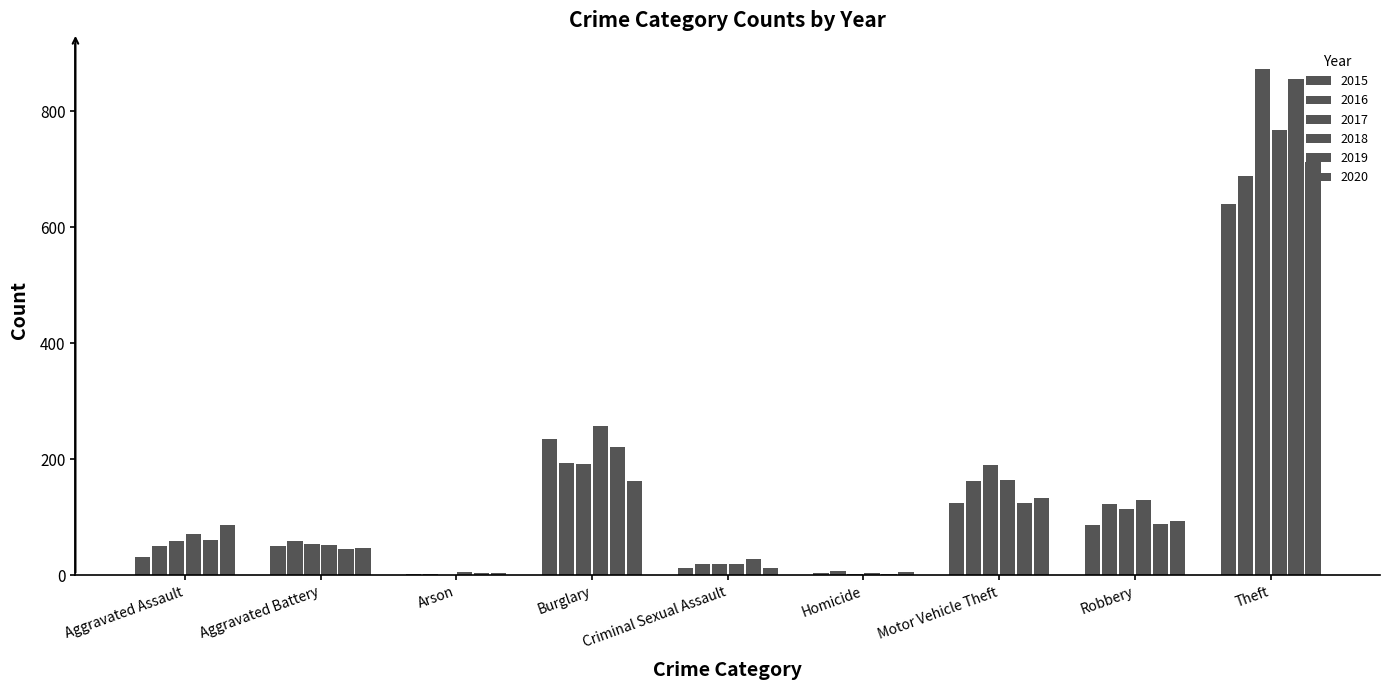

Reading left to right, list all the values displayed in this chart.

2015: Aggravated Assault=31	Aggravated Battery=50	Arson=3	Burglary=236	Criminal Sexual Assault=13	Homicide=4	Motor Vehicle Theft=125	Robbery=87	Theft=641
2016: Aggravated Assault=50	Aggravated Battery=60	Arson=3	Burglary=194	Criminal Sexual Assault=20	Homicide=8	Motor Vehicle Theft=163	Robbery=123	Theft=689
2017: Aggravated Assault=59	Aggravated Battery=54	Arson=1	Burglary=192	Criminal Sexual Assault=19	Homicide=2	Motor Vehicle Theft=191	Robbery=115	Theft=873
2018: Aggravated Assault=72	Aggravated Battery=52	Arson=6	Burglary=257	Criminal Sexual Assault=20	Homicide=5	Motor Vehicle Theft=164	Robbery=130	Theft=767
2019: Aggravated Assault=61	Aggravated Battery=45	Arson=5	Burglary=221	Criminal Sexual Assault=29	Homicide=3	Motor Vehicle Theft=125	Robbery=89	Theft=855
2020: Aggravated Assault=87	Aggravated Battery=48	Arson=4	Burglary=163	Criminal Sexual Assault=12	Homicide=6	Motor Vehicle Theft=134	Robbery=94	Theft=713